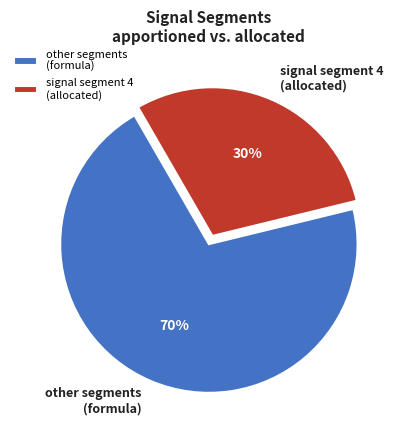

Is there a majority slice in this chart?

Yes